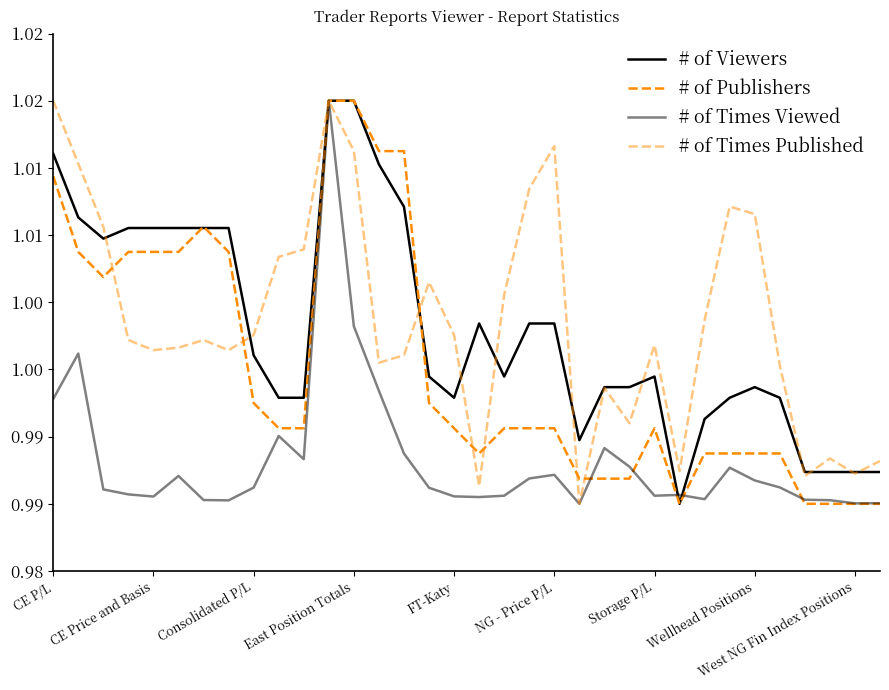

Is this an area chart (filled region under the line)?

No